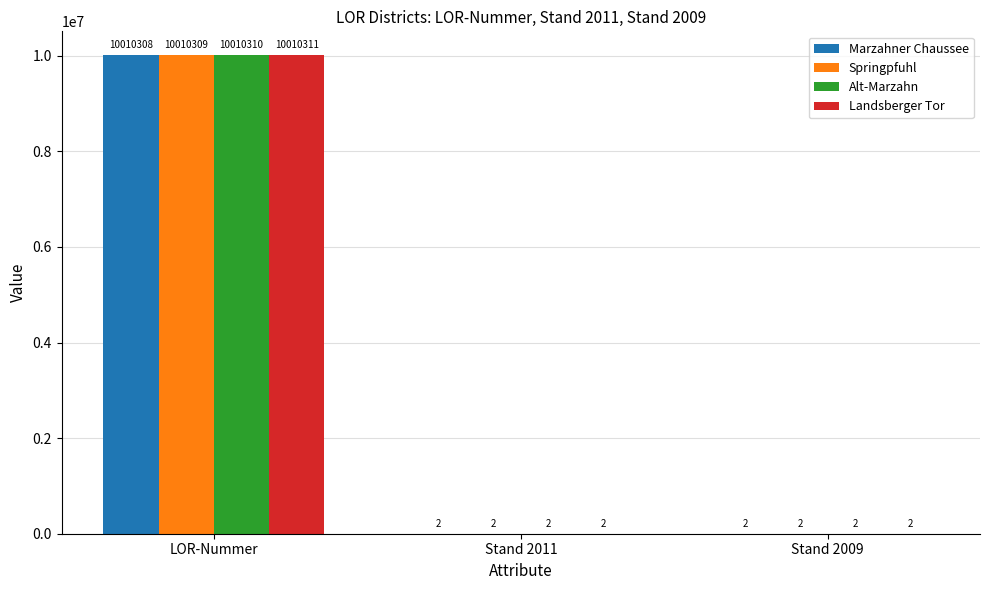

True or false: Landsberger Tor has a value of 2 at Stand 2011.

True